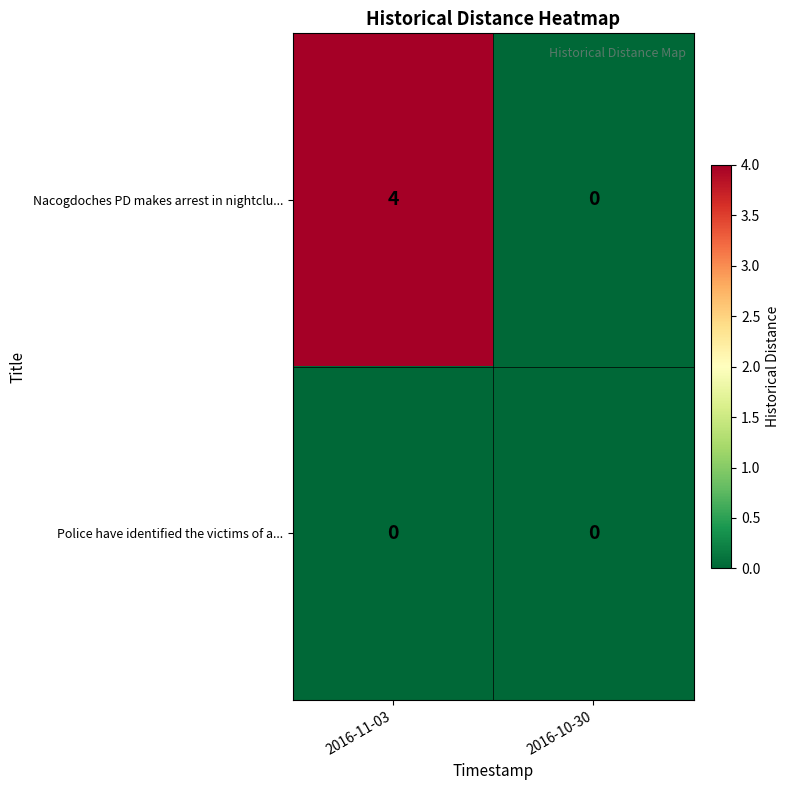

Which series has the largest total across all categories?

Nacogdoches PD makes arrest in nightclu...